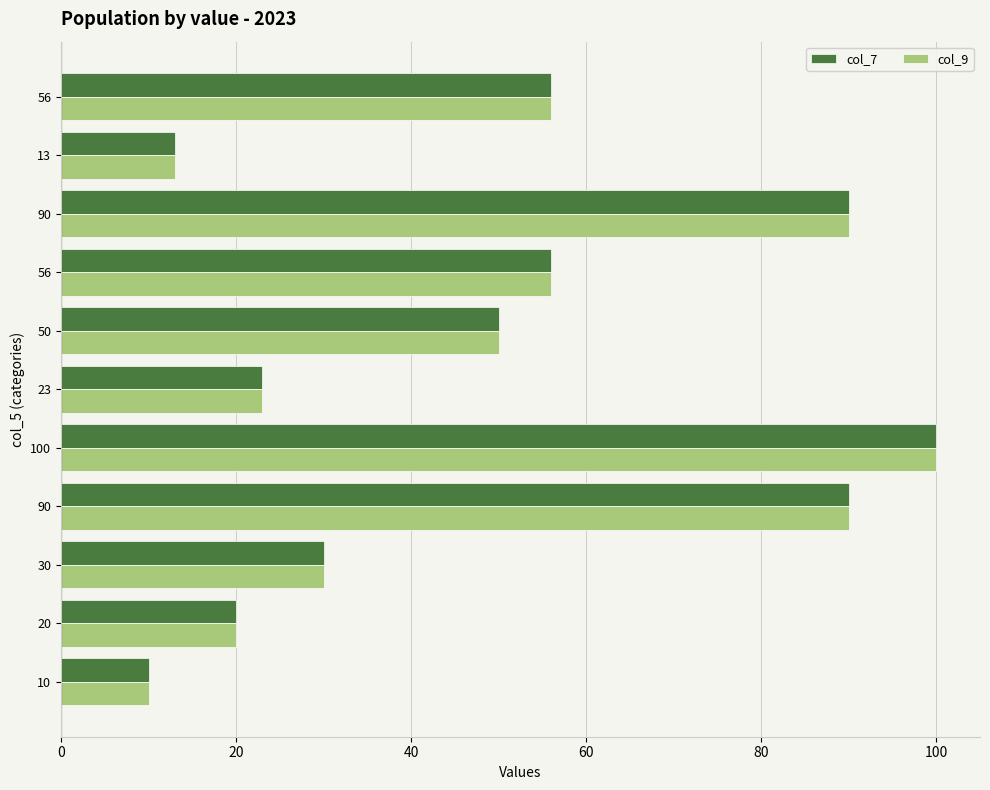

What is the value of the col_9 bar at the 11th from the left?

56